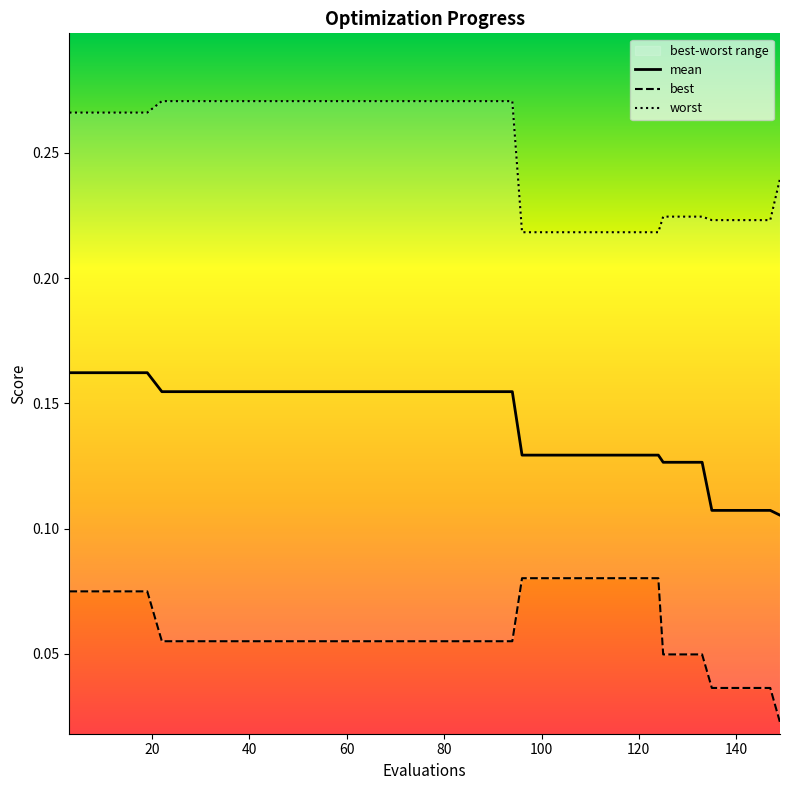

Reading left to right, transcribe all the data shown in this chart.

mean: 0.2	0.2	0.2	0.2	0.2	0.2	0.2	0.2	0.2	0.2	0.2	0.2	0.2	0.2	0.2	0.2	0.2	0.2	0.2	0.2	0.2	0.2	0.2	0.2	0.1	0.1	0.1	0.1	0.1	0.1	0.1	0.1	0.1	0.1	0.1	0.1	0.1	0.1	0.1	0.1
best: 0.1	0.1	0.1	0.1	0.1	0.1	0.1	0.1	0.1	0.1	0.1	0.1	0.1	0.1	0.1	0.1	0.1	0.1	0.1	0.1	0.1	0.1	0.1	0.1	0.1	0.1	0.1	0.1	0.1	0.1	0.1	0.1	0.0	0.0	0.0	0.0	0.0	0.0	0.0	0.0
worst: 0.3	0.3	0.3	0.3	0.3	0.3	0.3	0.3	0.3	0.3	0.3	0.3	0.3	0.3	0.3	0.3	0.3	0.3	0.3	0.3	0.3	0.3	0.3	0.3	0.2	0.2	0.2	0.2	0.2	0.2	0.2	0.2	0.2	0.2	0.2	0.2	0.2	0.2	0.2	0.2